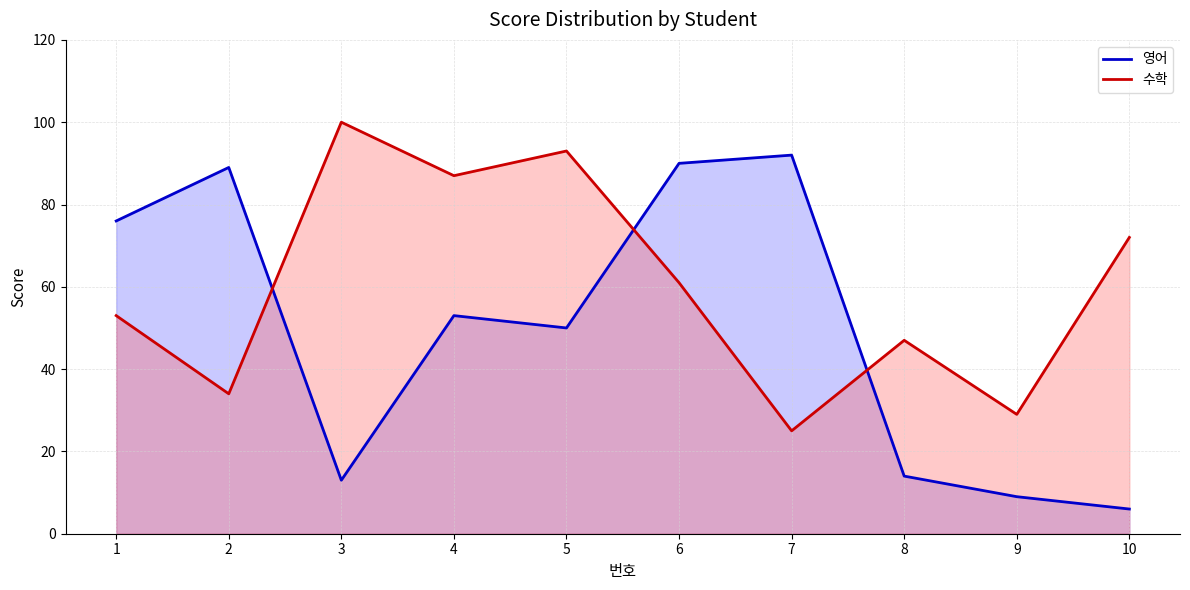

How many times do 영어 and 수학 cross each other?

3